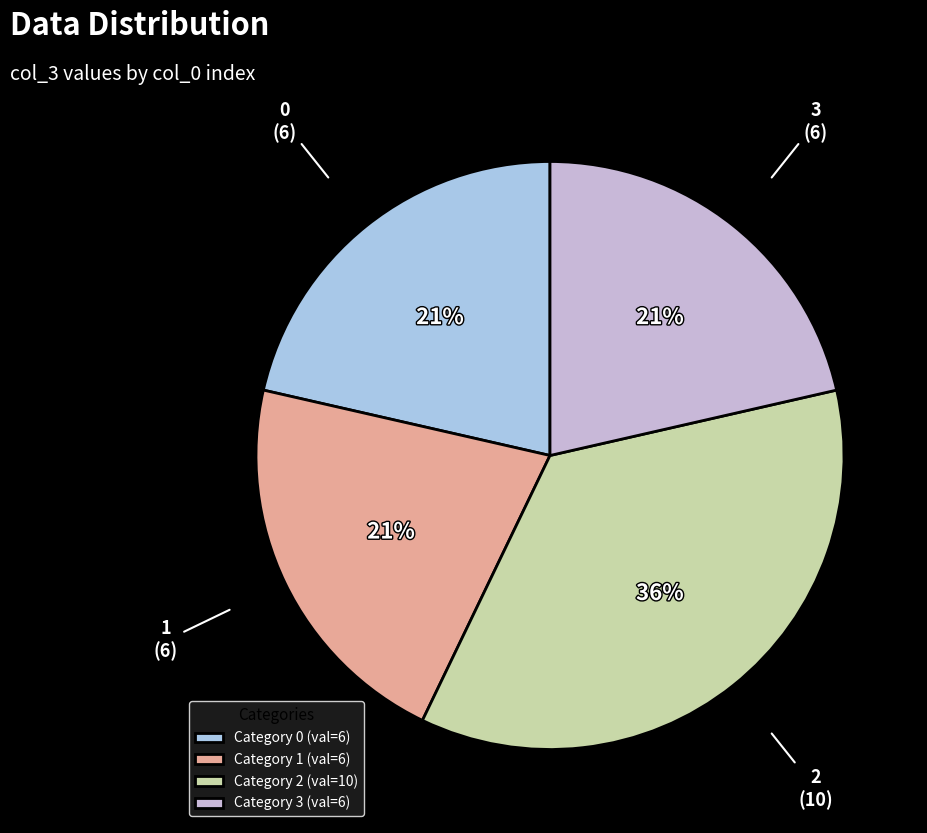

Do 1 and 2 together represent more than half of the pie?

Yes